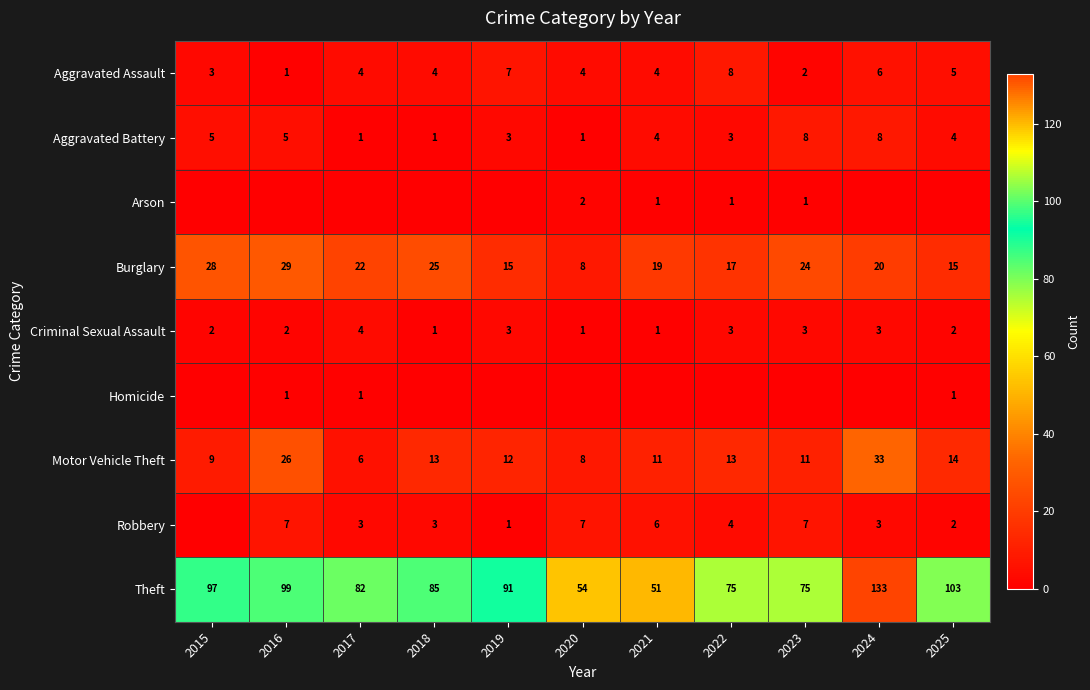

How many distinct data groups are displayed?

9